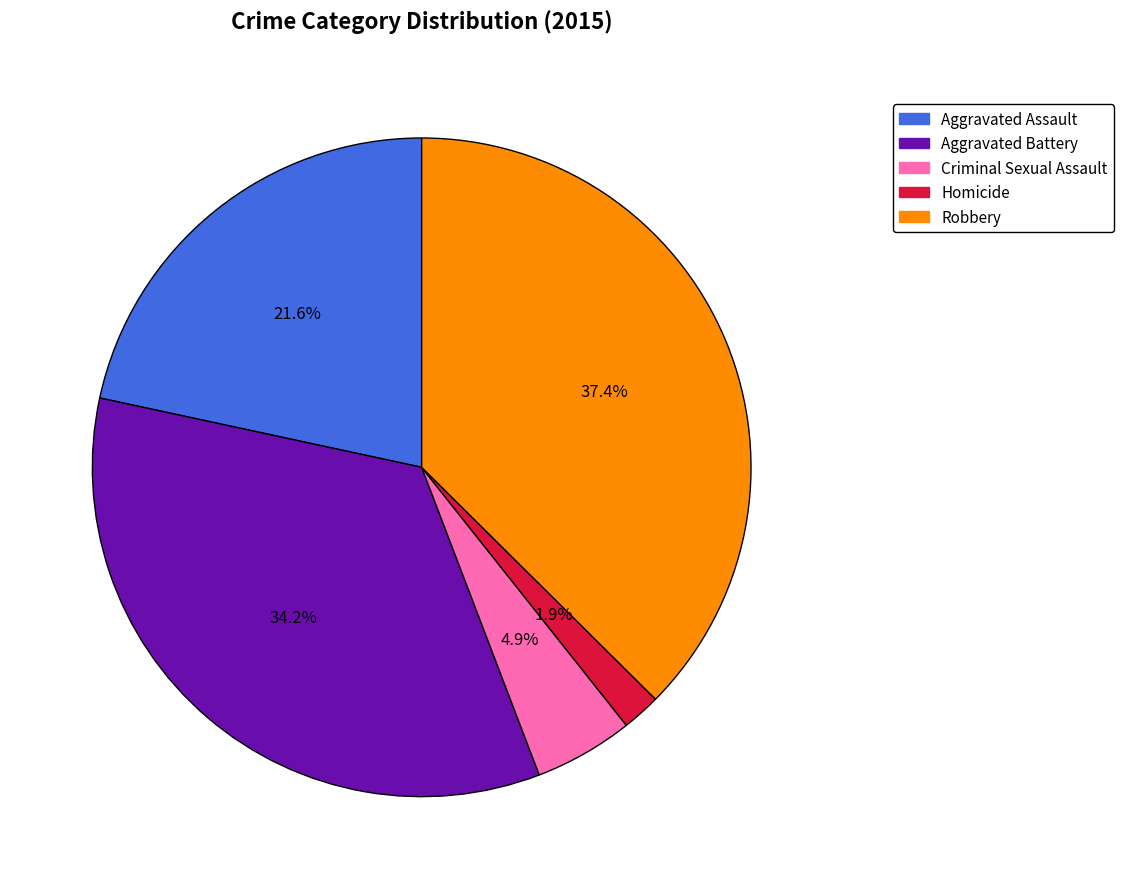

To the nearest percent, what is the difference between the largest and smallest slice percentages?

36%